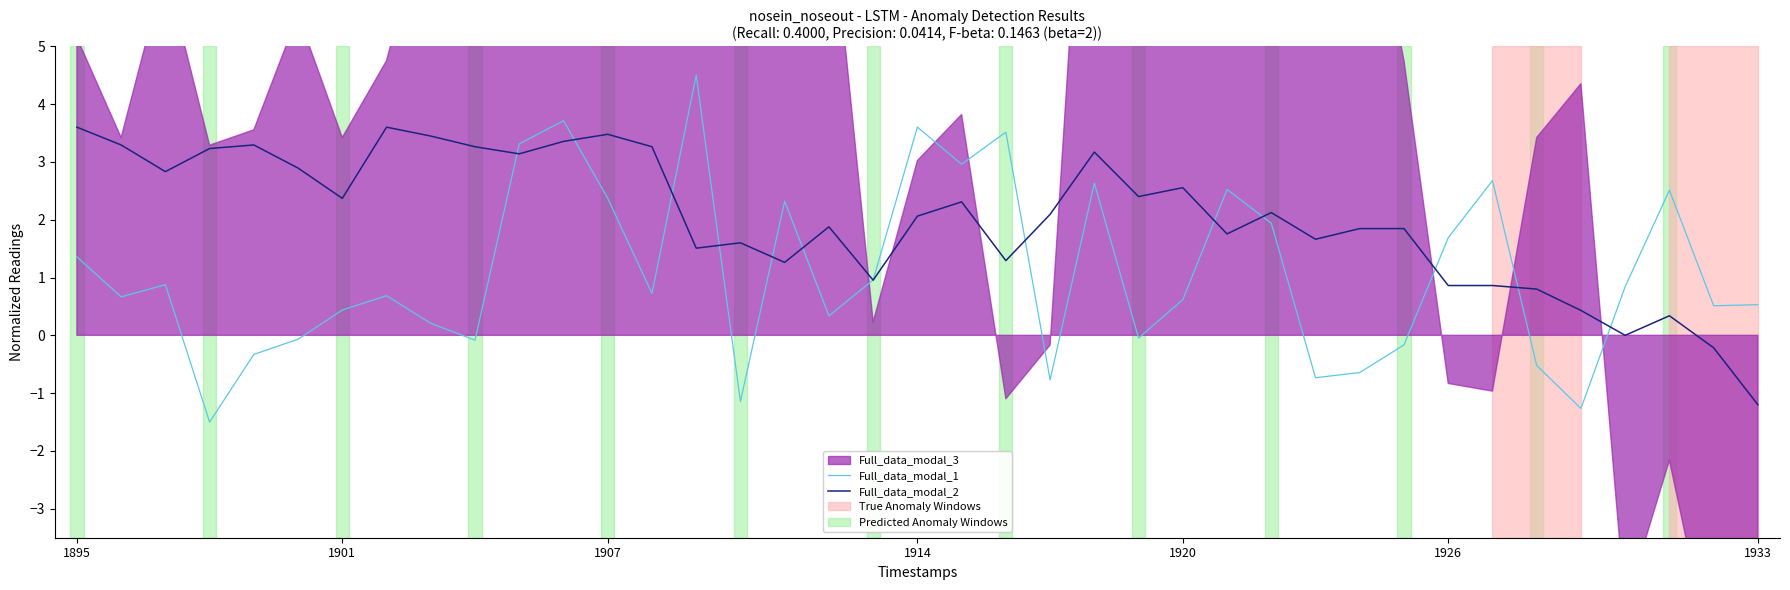

What is the greatest value displayed?

4.5